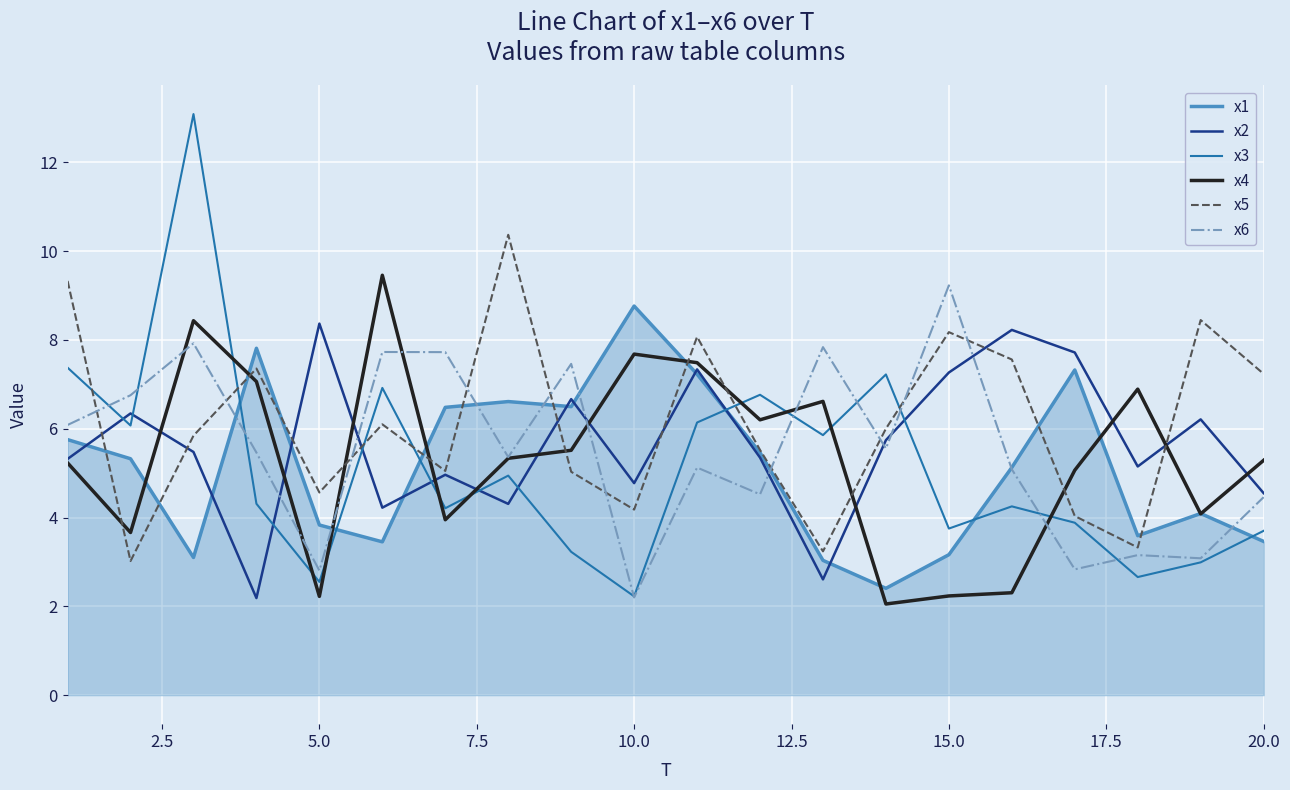

Which series has the largest range (max minus min)?

x3